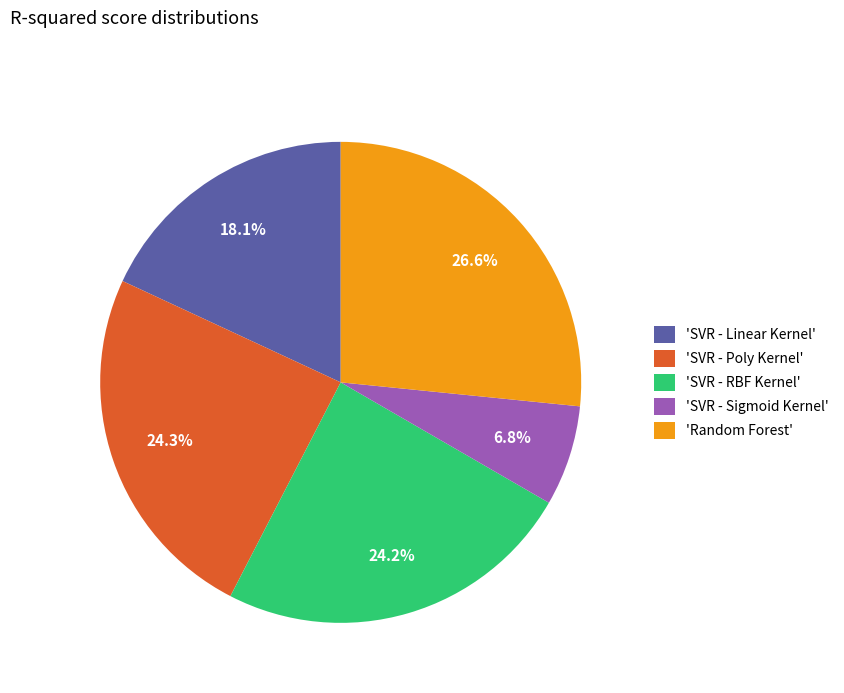

Is there a majority slice in this chart?

No